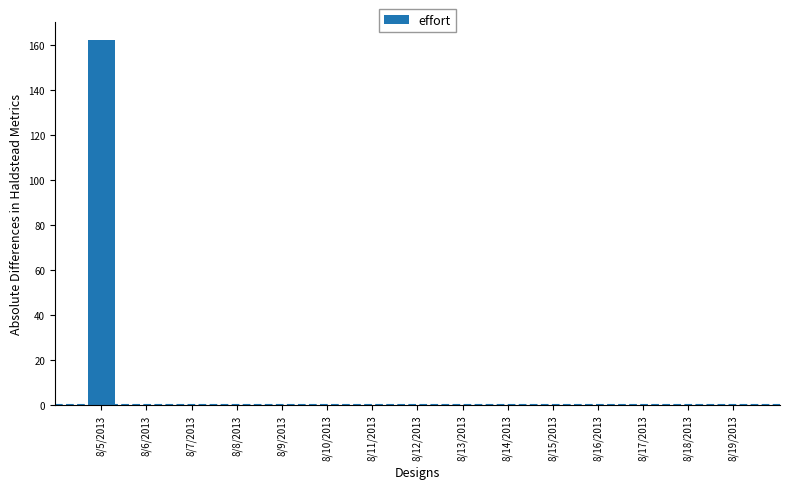

What is the sum of all values?

162